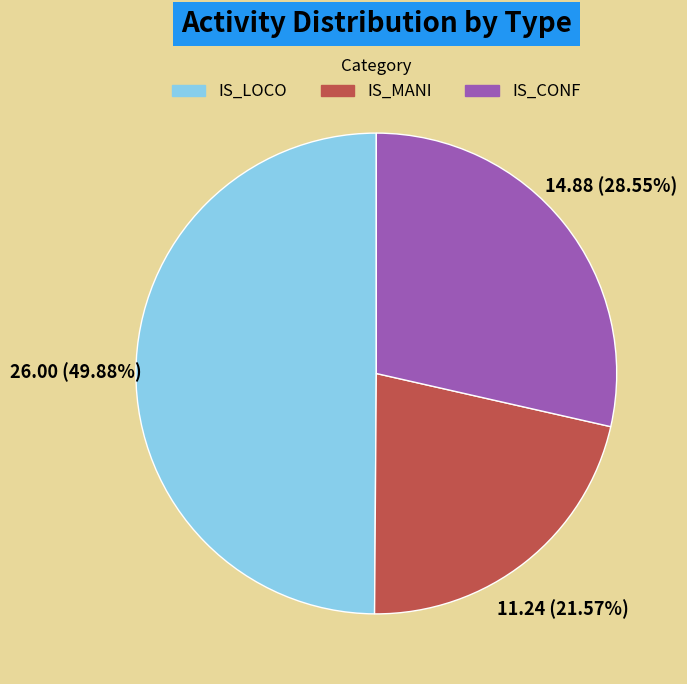

How many segments does this pie chart have?

3